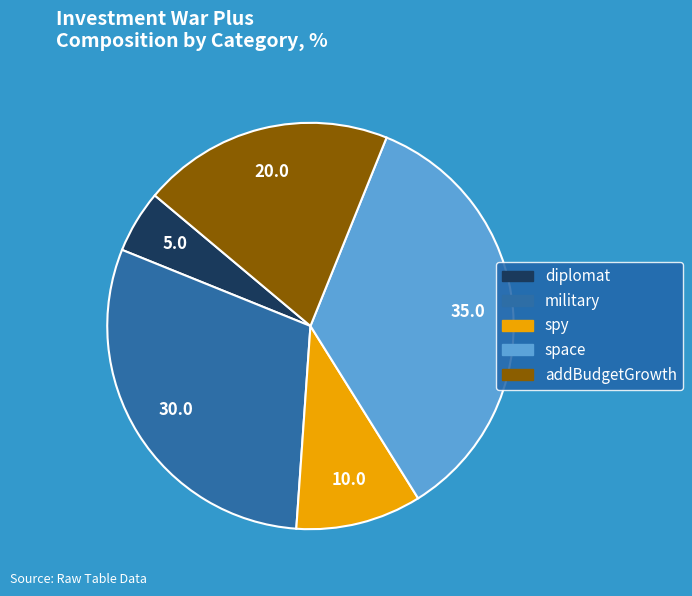

Which has a higher value, space or addBudgetGrowth?

space